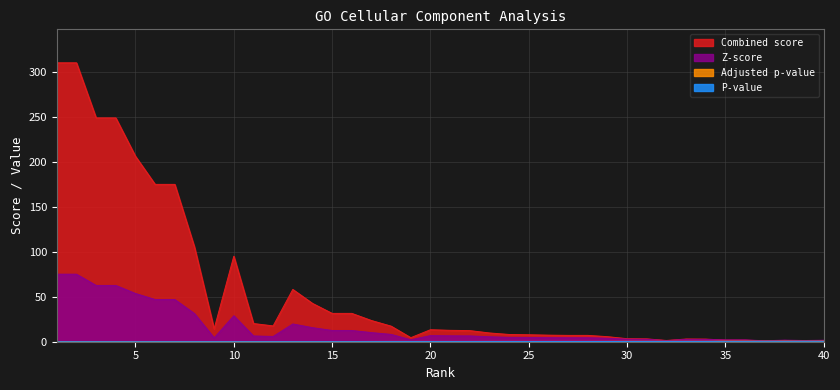

Count the number of data series in this chart.

4